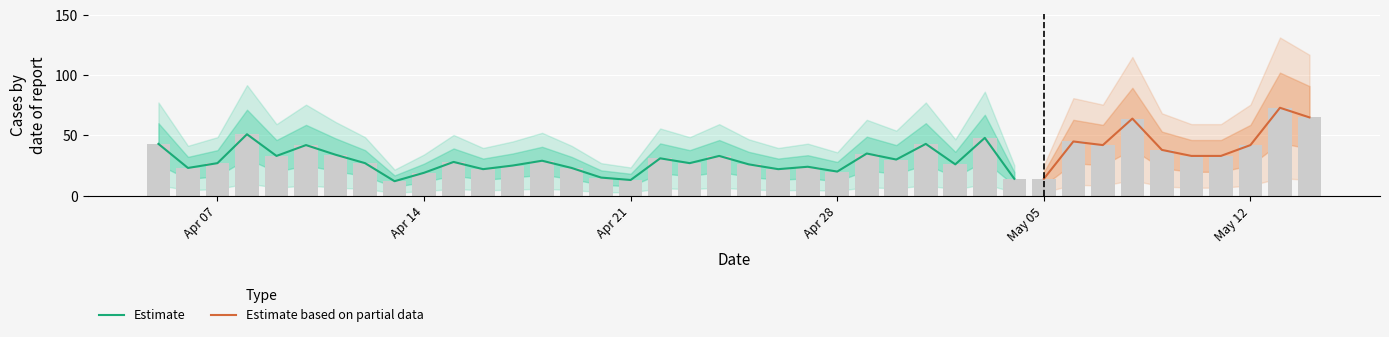

Rank the categories by value from lowest to highest.

2024-04-13, 2024-04-21, 2024-05-05, 2024-05-04, 2024-04-20, 2024-04-14, 2024-04-28, 2024-04-26, 2024-04-16, 2024-04-19, 2024-04-06, 2024-04-27, 2024-04-17, 2024-05-02, 2024-04-25, 2024-04-23, 2024-04-12, 2024-04-07, 2024-04-15, 2024-04-18, 2024-04-30, 2024-04-22, 2024-05-11, 2024-05-10, 2024-04-24, 2024-04-09, 2024-04-11, 2024-04-29, 2024-05-09, 2024-05-12, 2024-05-07, 2024-04-10, 2024-05-01, 2024-04-05, 2024-05-06, 2024-05-03, 2024-04-08, 2024-05-08, 2024-05-14, 2024-05-13